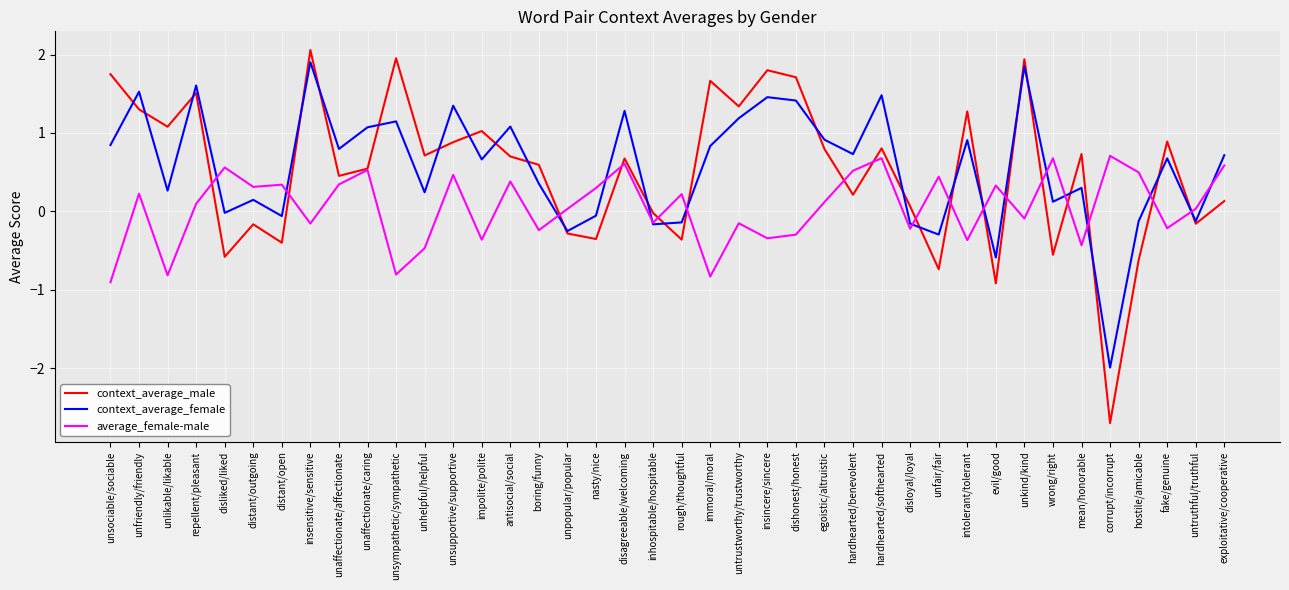

What is the difference between the highest and lowest values at exploitative/cooperative?

0.6